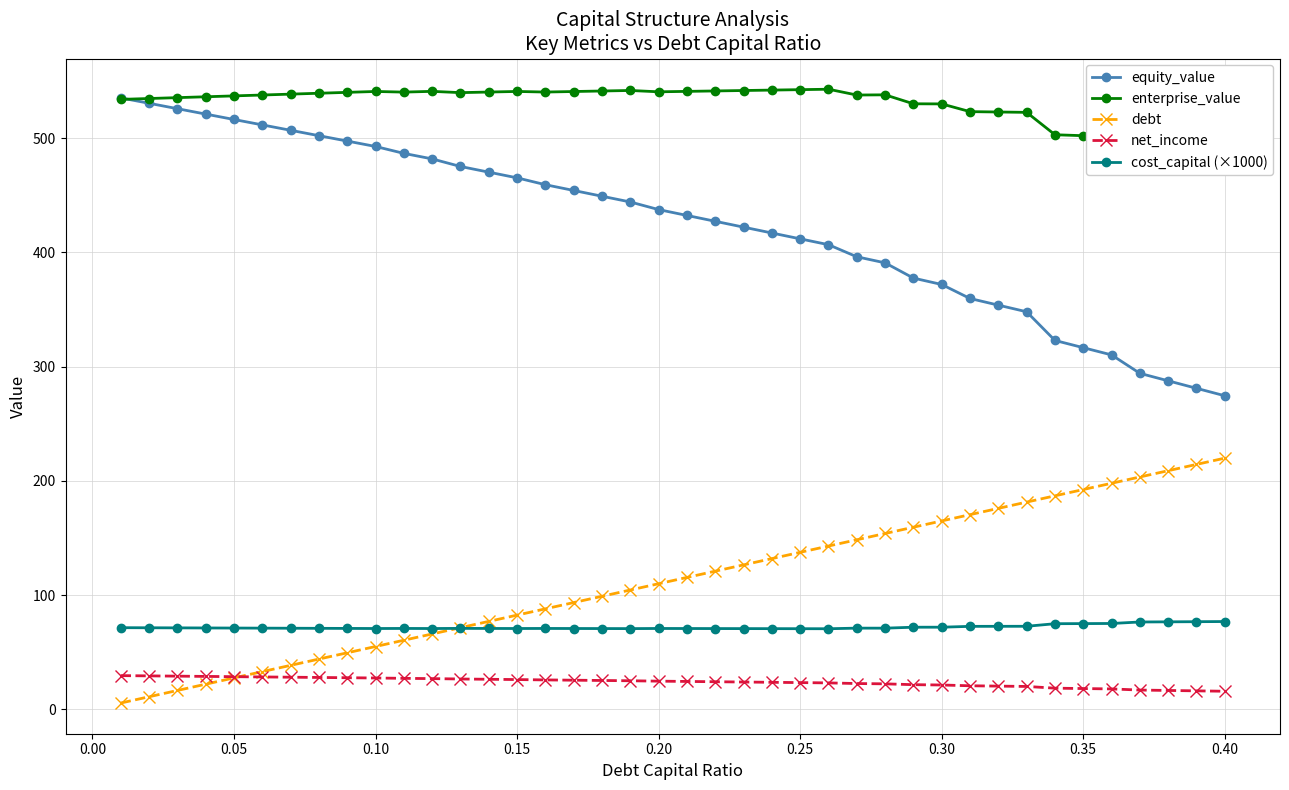

Rank the series by their maximum value, from lowest to highest.

net_income, cost_capital (×1000), debt, equity_value, enterprise_value